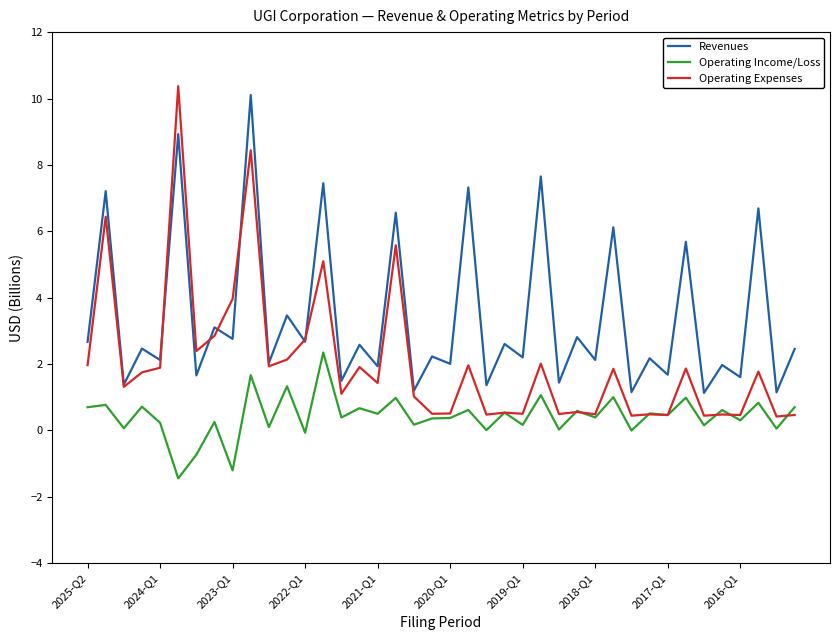

Which series has the largest total across all categories?

Revenues